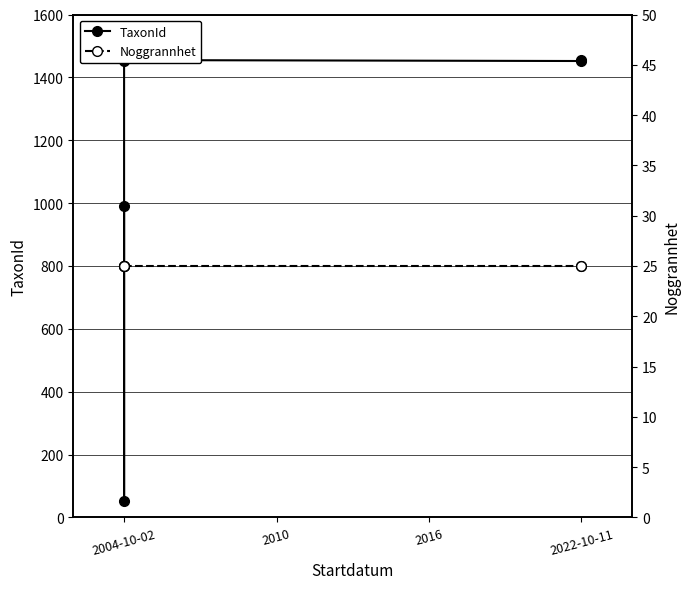

Reading left to right, what are all the values shown in this chart?

TaxonId: 990	53	1452	1455	1452	1455
Noggrannhet: 25	25	25	25	25	25